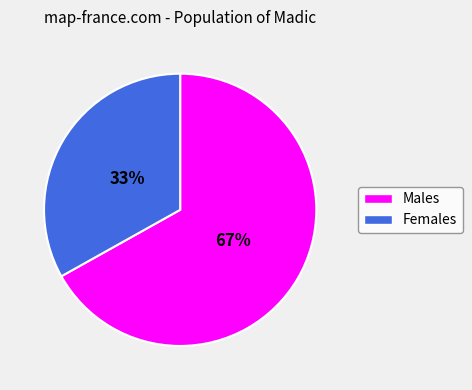

Does any single category account for the majority?

Yes